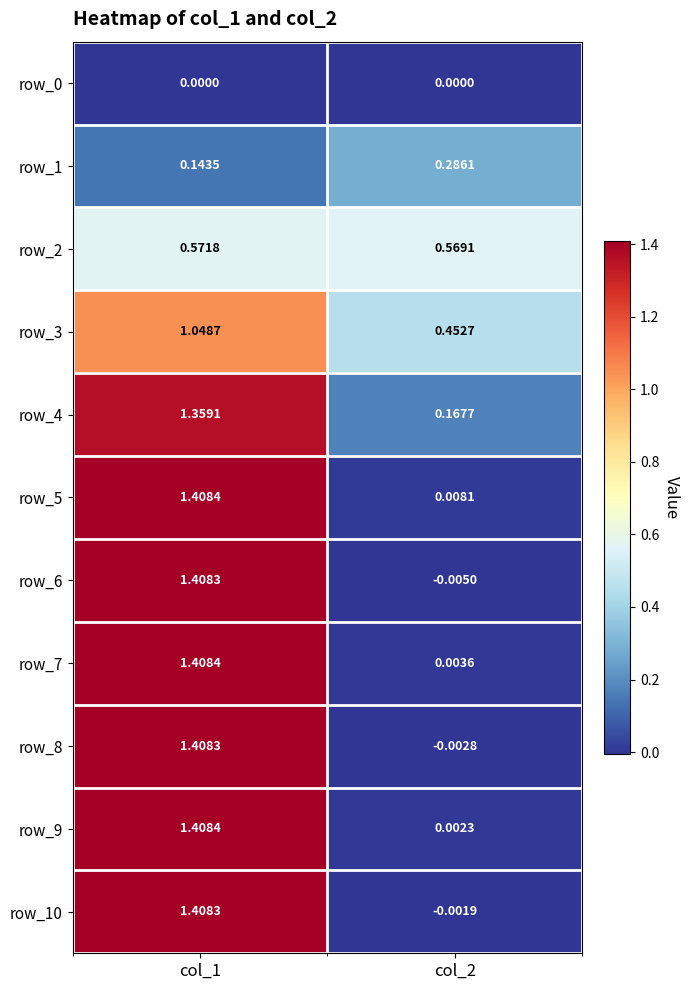

Is the value of row_8 at col_1 greater than the value of row_1 at col_1?

Yes